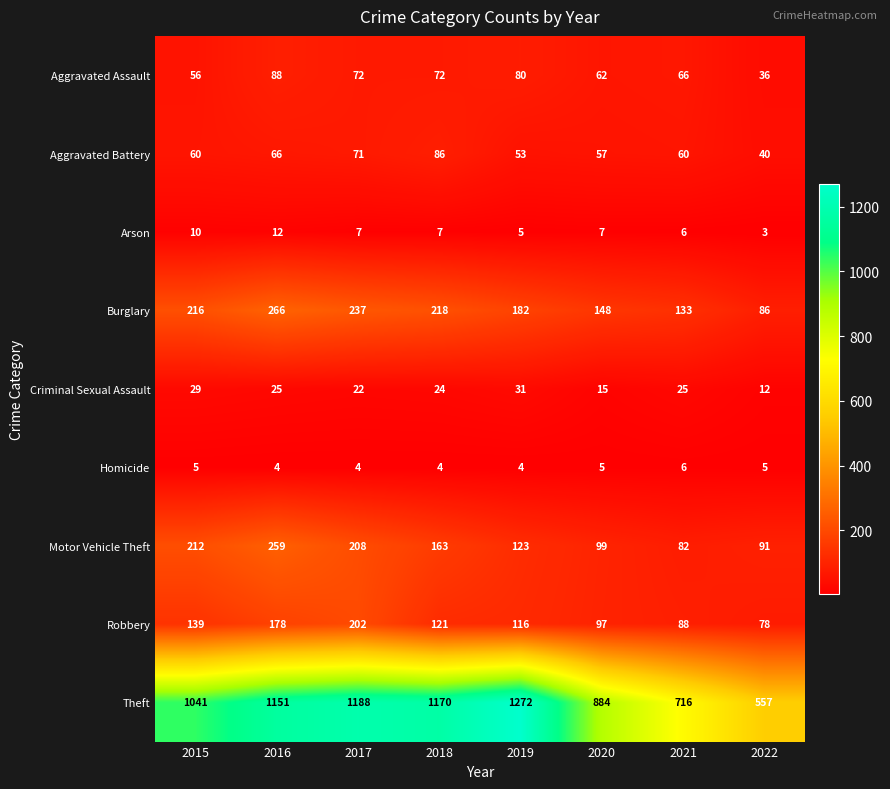

Is it true that Theft equals 1342 at 2020?

False